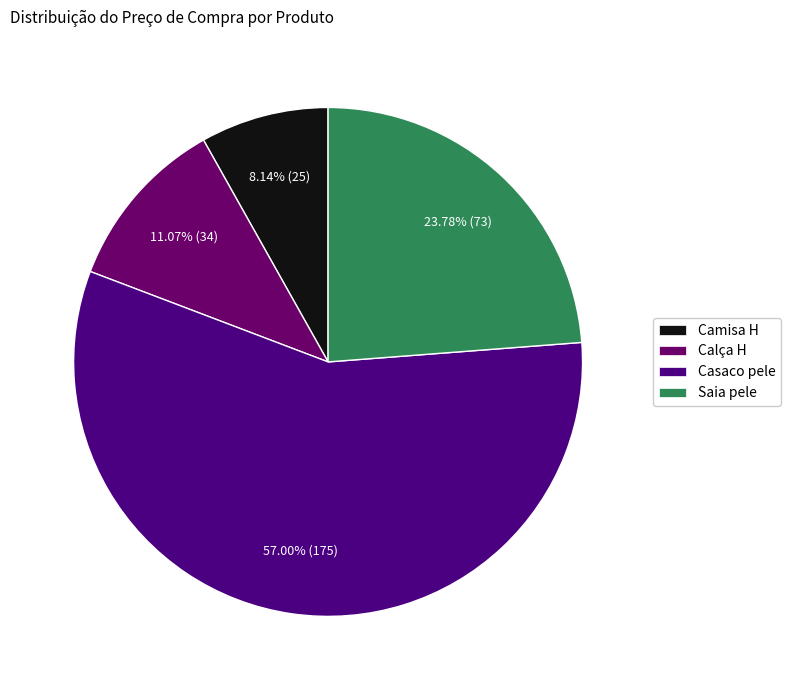

Rank the categories by value from highest to lowest.

Casaco pele, Saia pele, Calça H, Camisa H